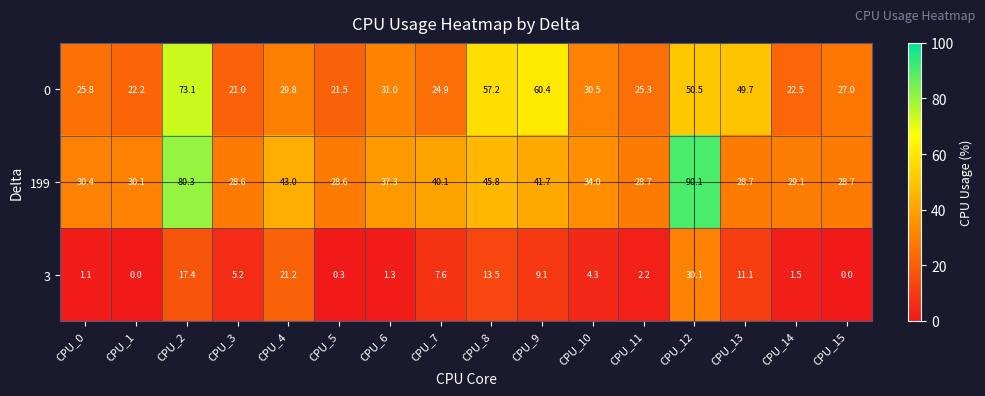

What is the difference between the second highest and second lowest values in the 0 series?

38.9